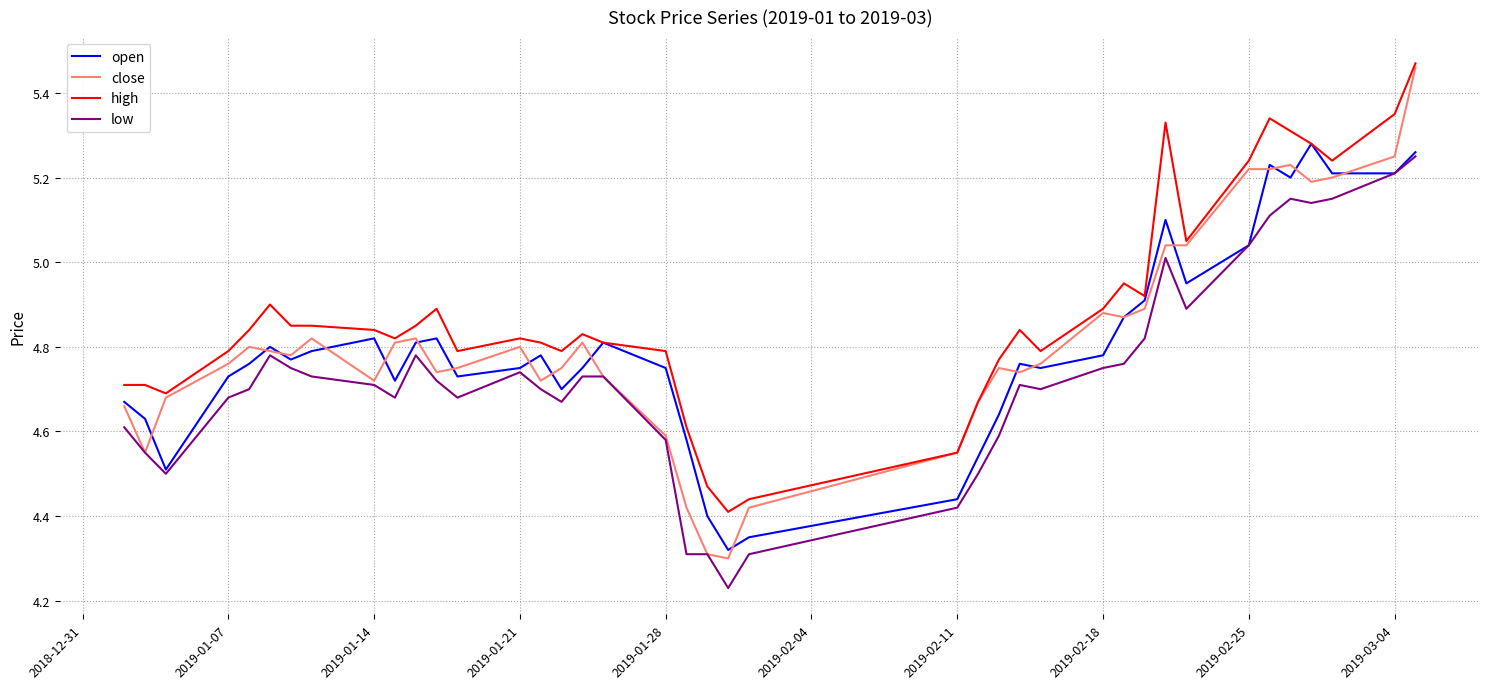

True or false: low and high intersect in this chart.

False